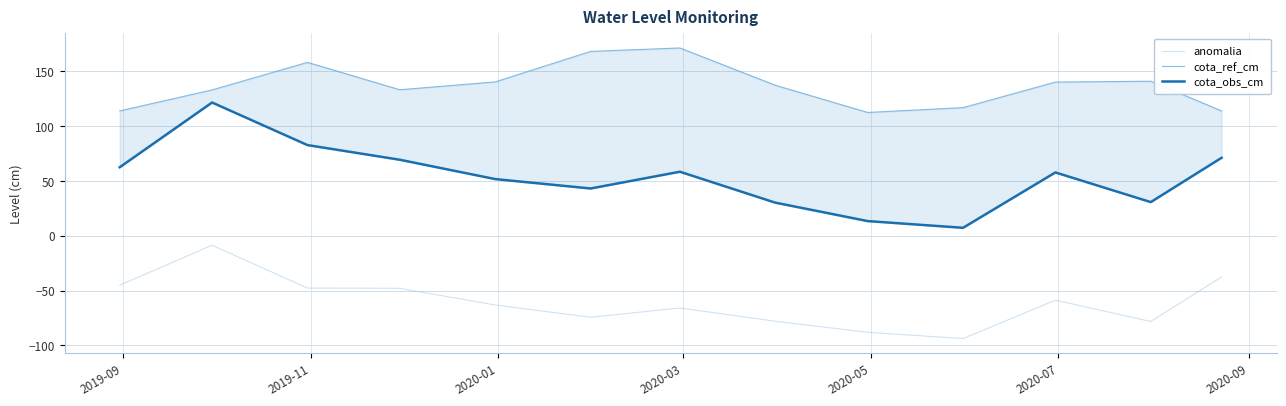

What is the highest value of the anomalia series?

-8.6